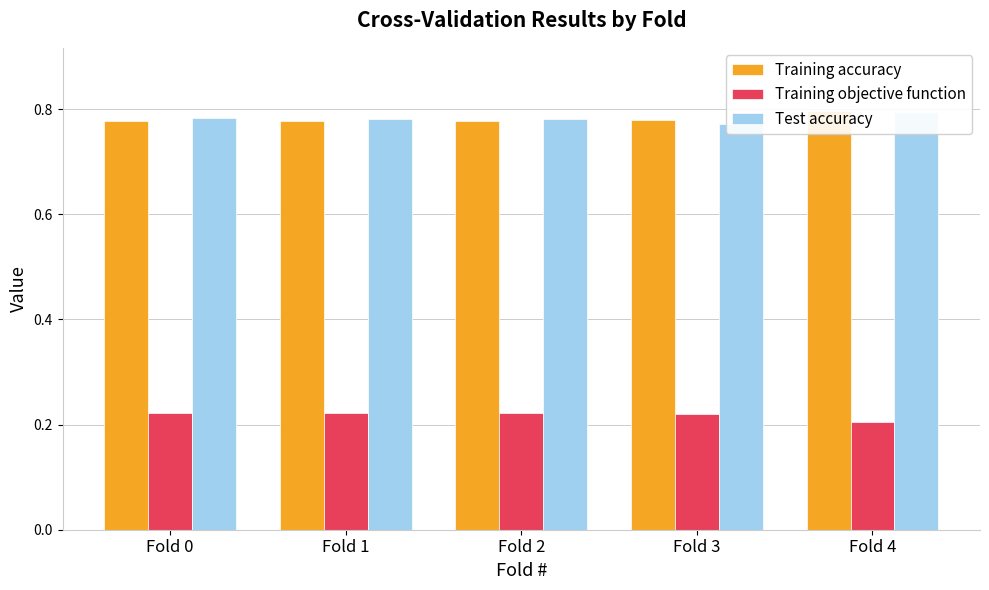

What is the difference between the highest and lowest values at Fold 1?

0.6